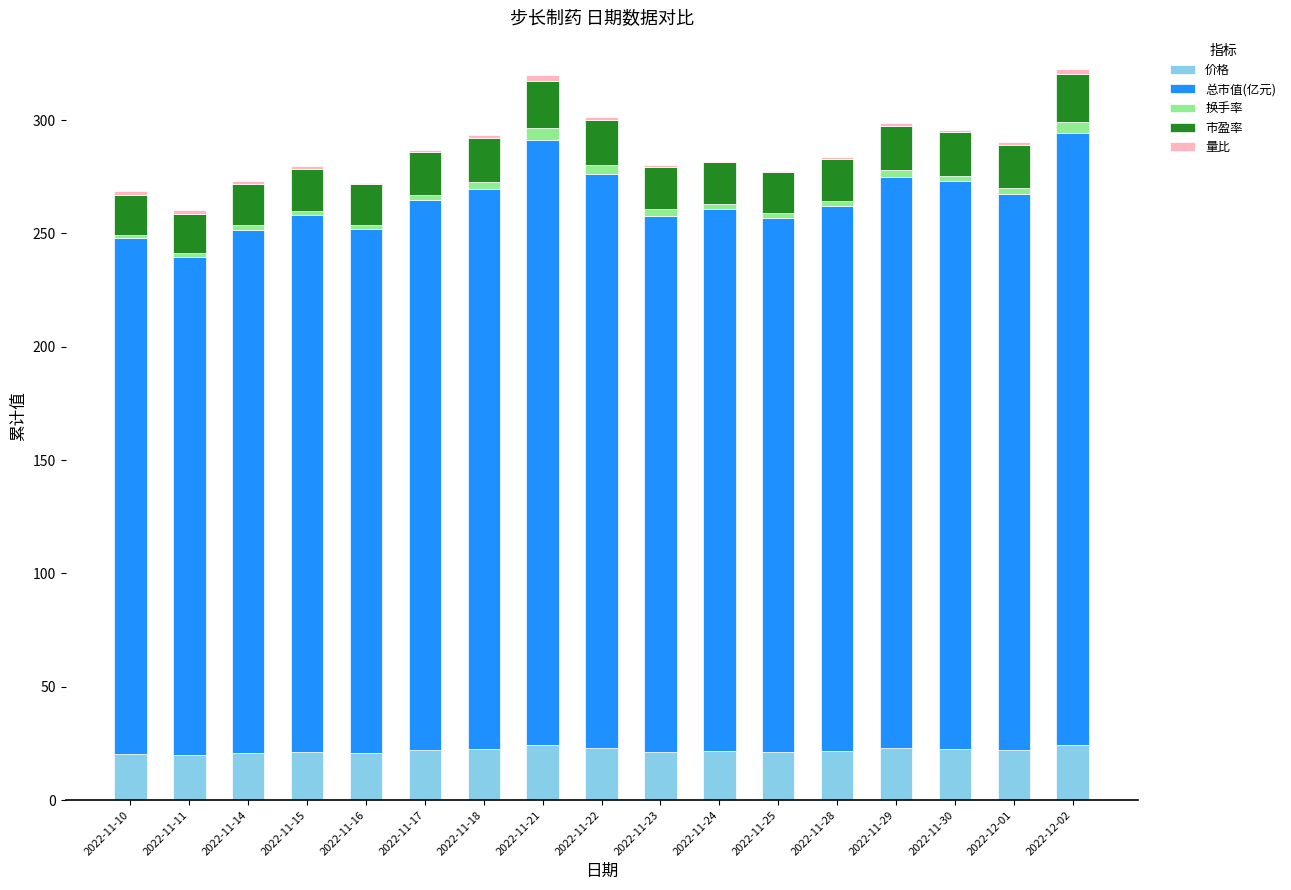

Are the bars horizontal?

No